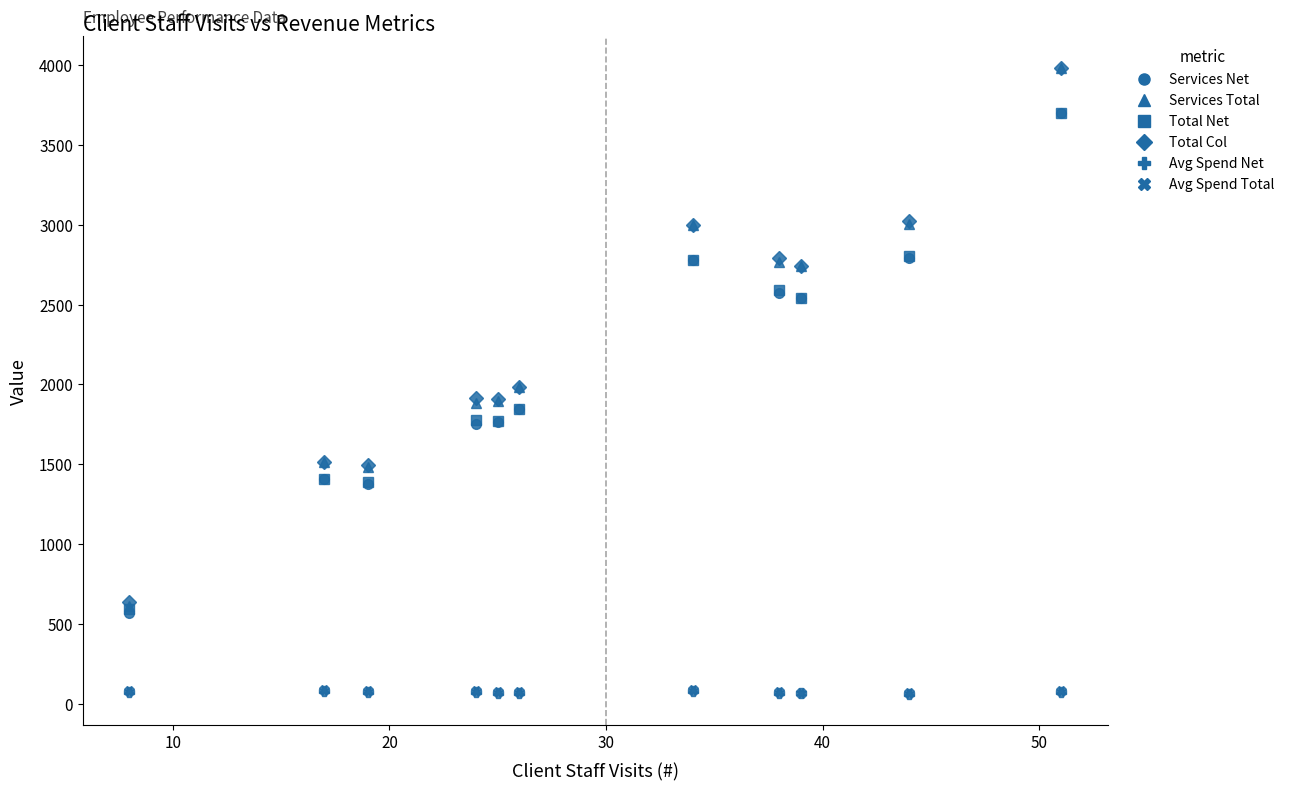

True or false: Total Col and Avg Spend Net cross at least once.

False